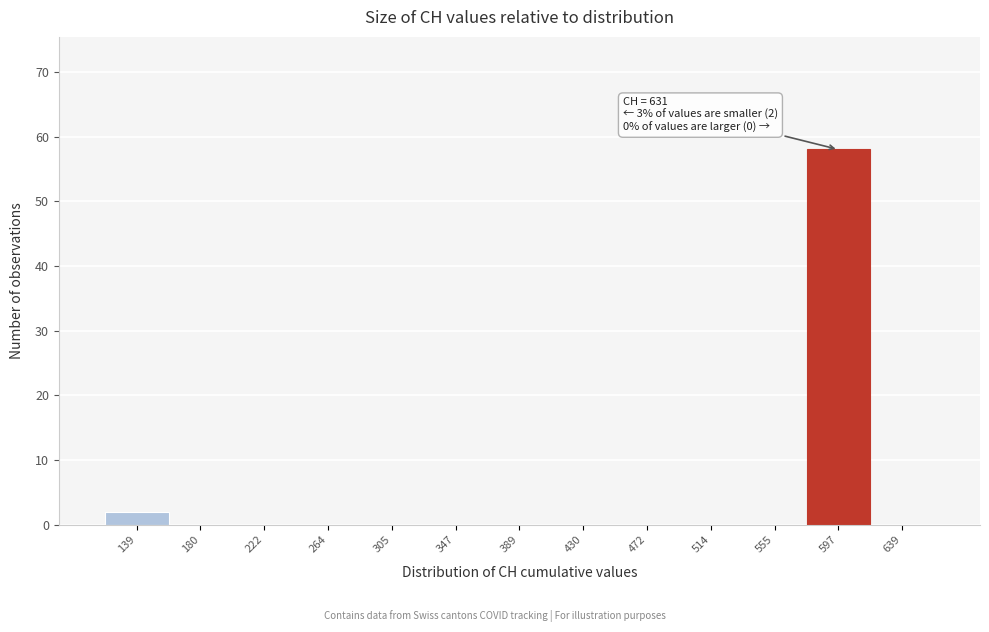

Reading right to left, list all the values displayed in this chart.

639=0	597=58	555=0	514=0	472=0	430=0	389=0	347=0	305=0	264=0	222=0	180=0	139=2